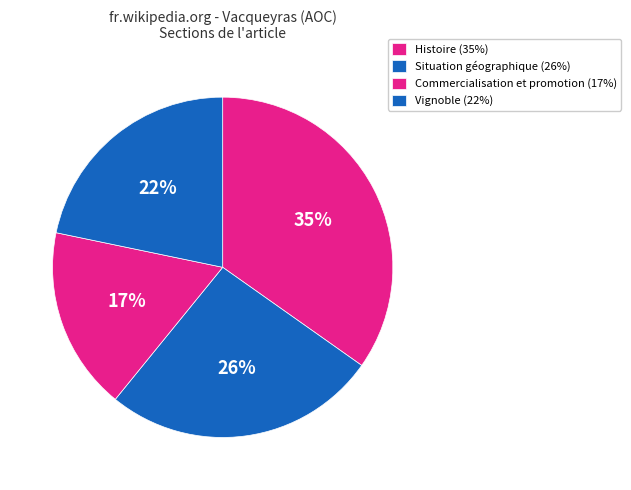

Which has a higher value, Situation géographique or Vignoble?

Situation géographique